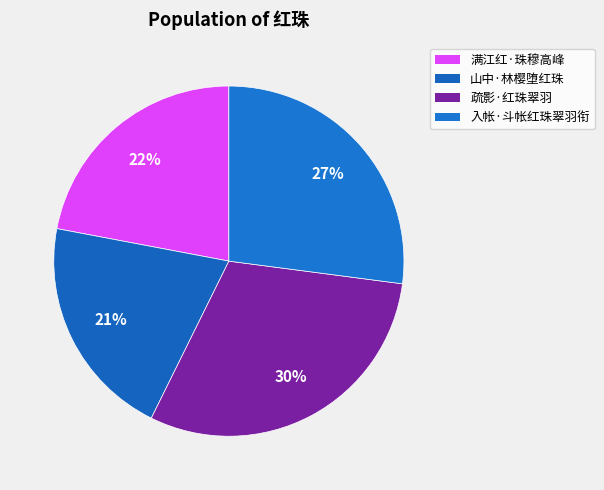

What is the largest slice in the pie chart?

疏影·红珠翠羽